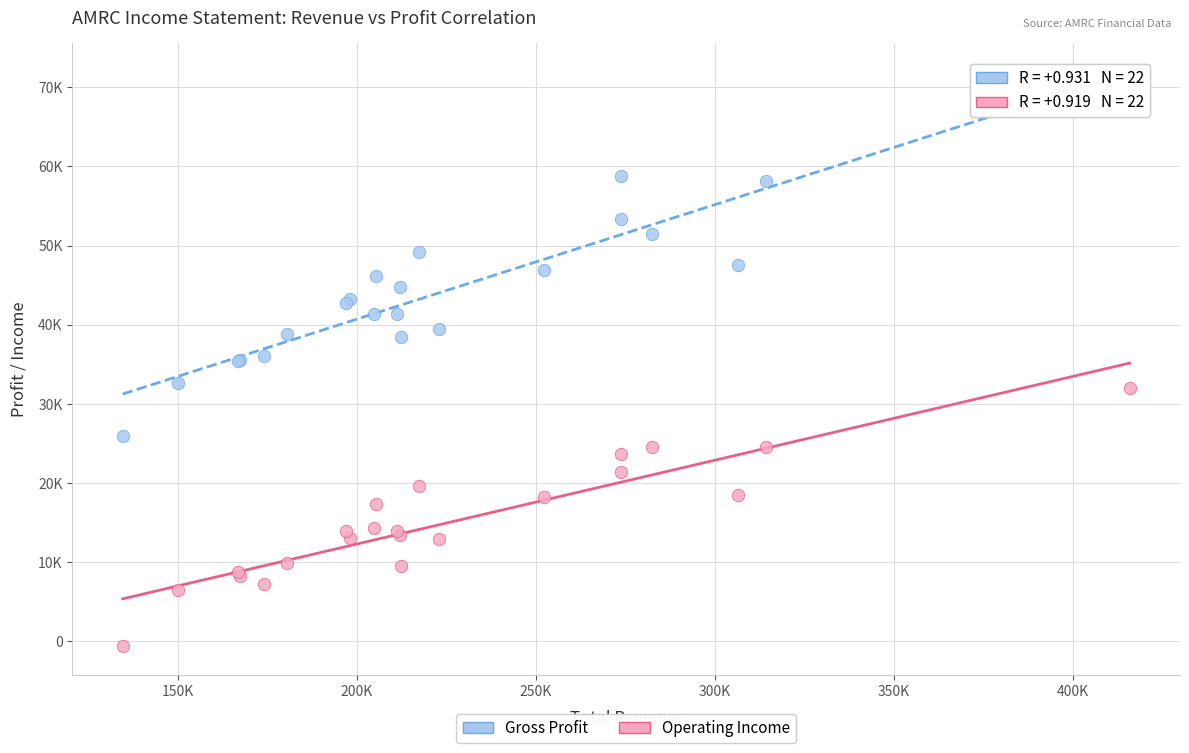

Which series contains the lowest Y value?

Operating Income